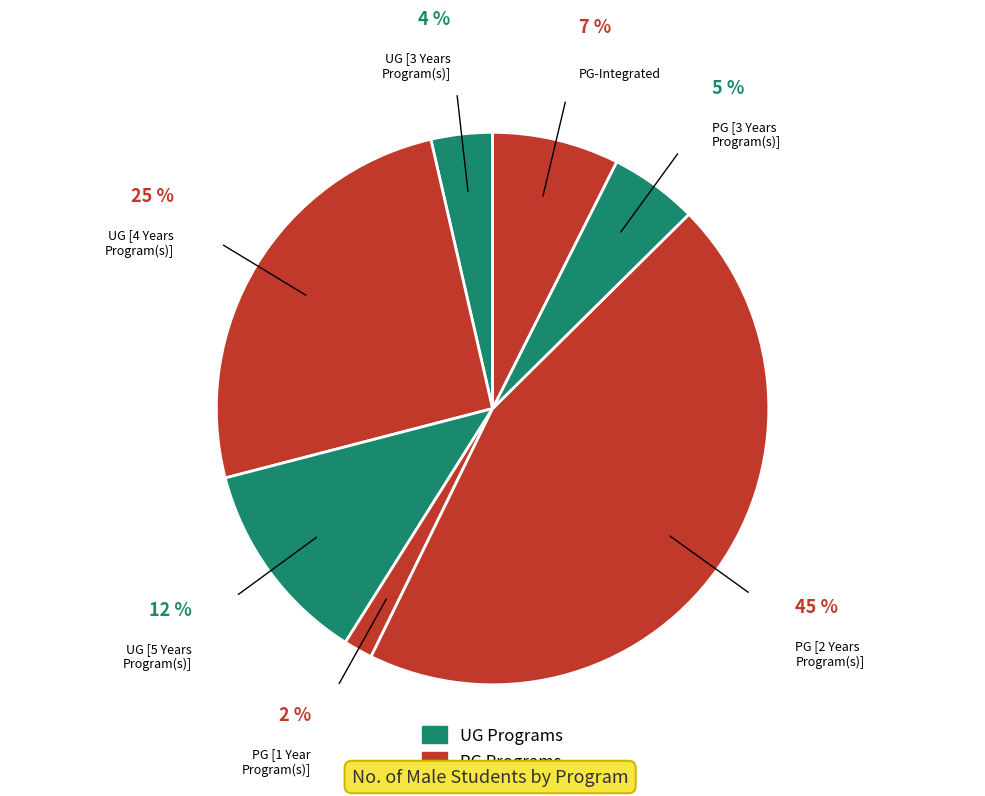

How many slices are in this pie chart?

7